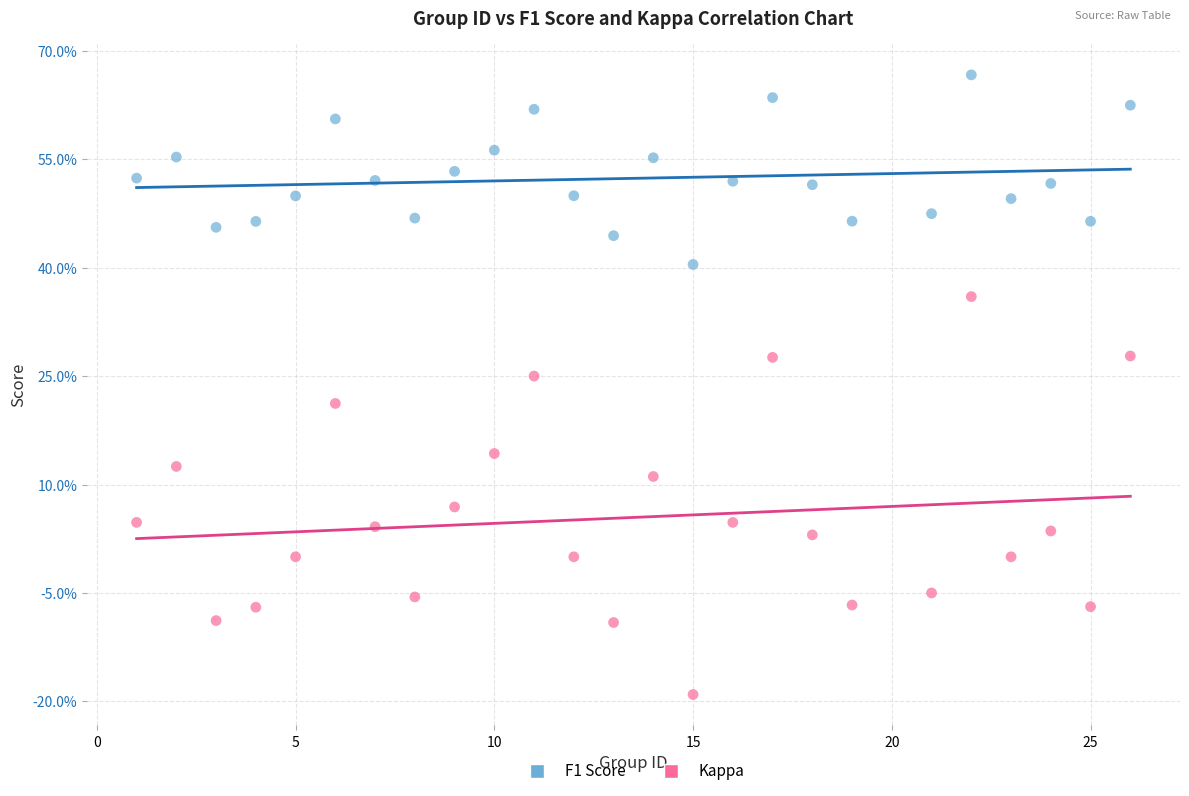

Which series contains the highest Y value?

F1 Score